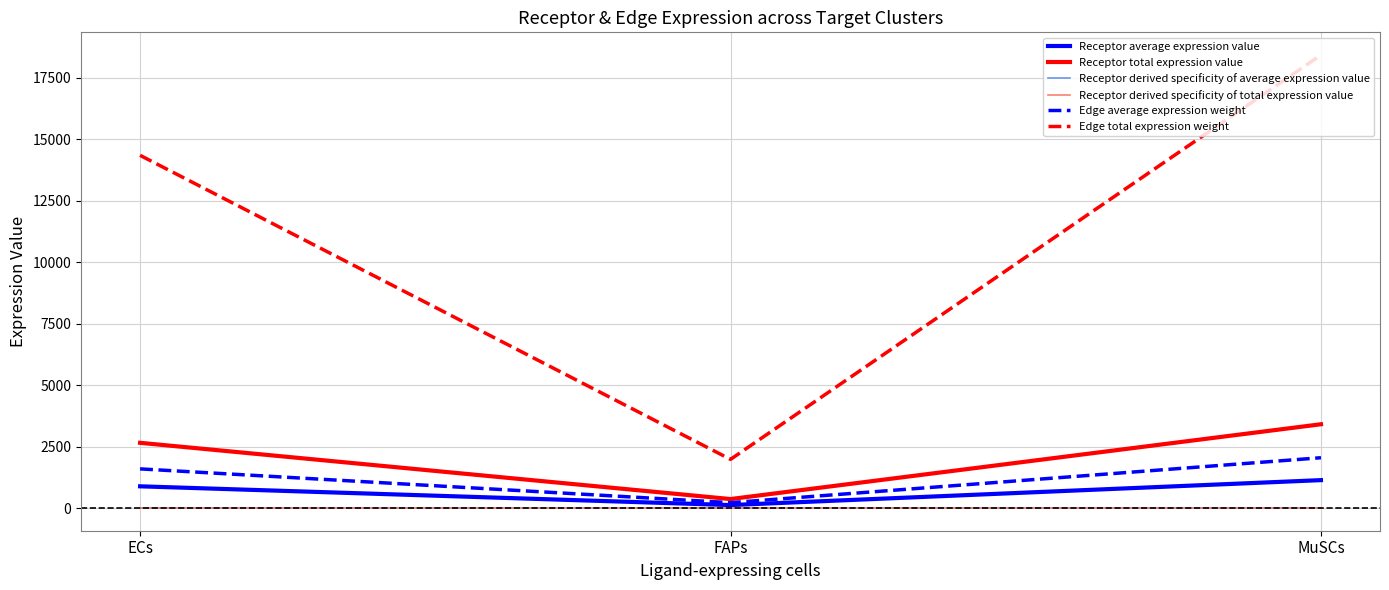

How many lines are shown in the chart?

6